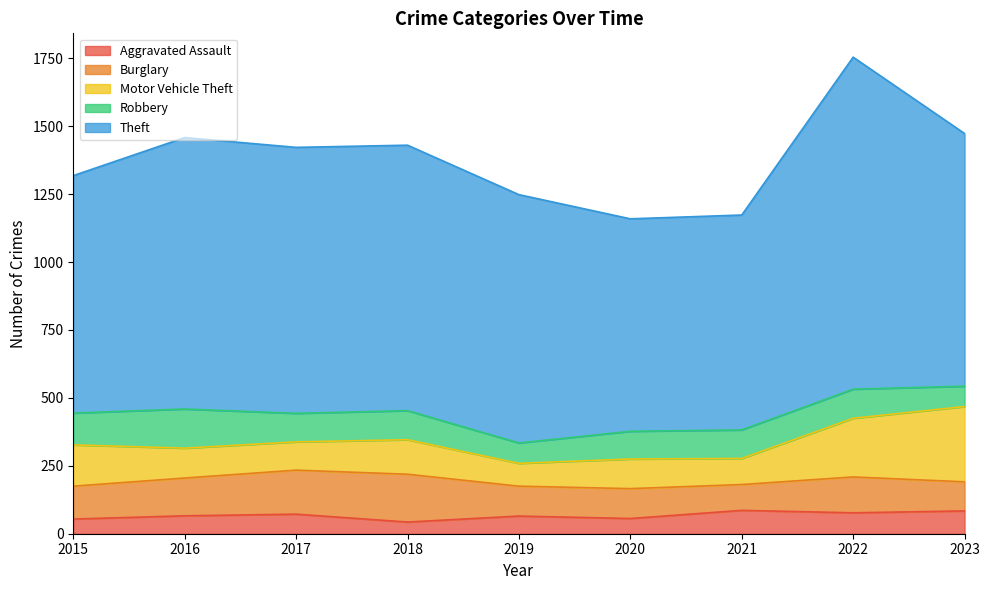

Between which two adjacent categories do Motor Vehicle Theft and Burglary first intersect?

2015 and 2016